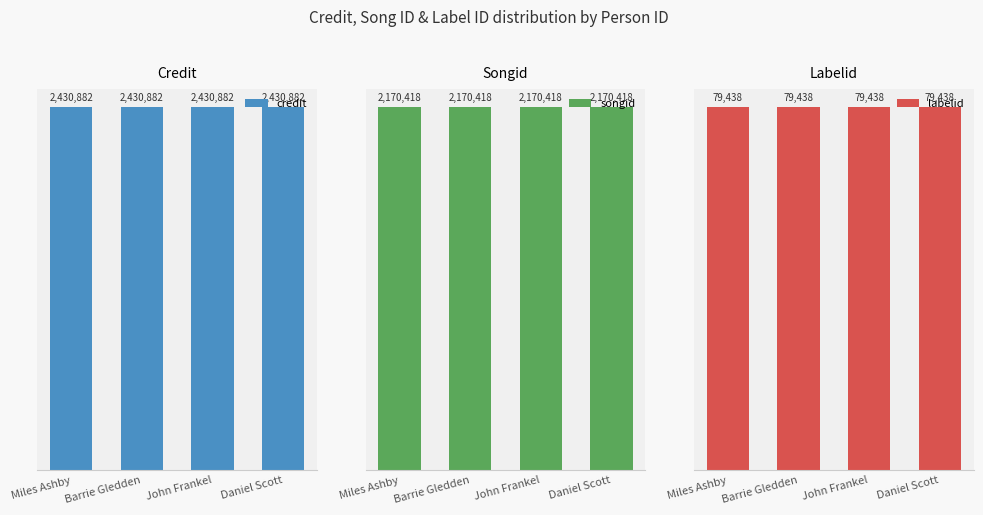

Rank the series at Daniel Scott from highest to lowest value.

credit, songid, labelid